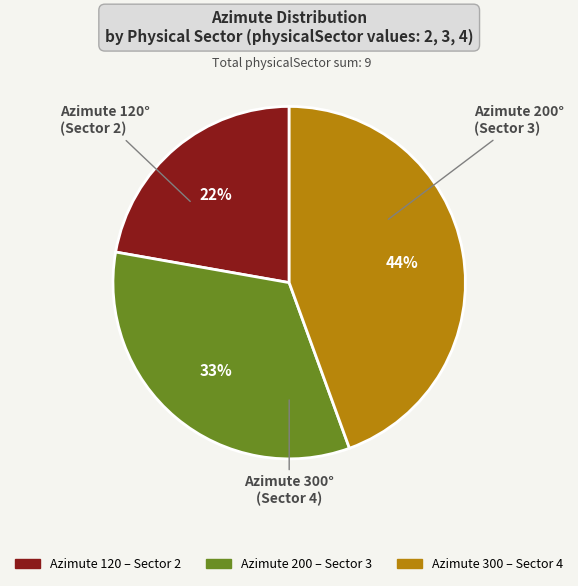

Does any single category account for the majority?

No